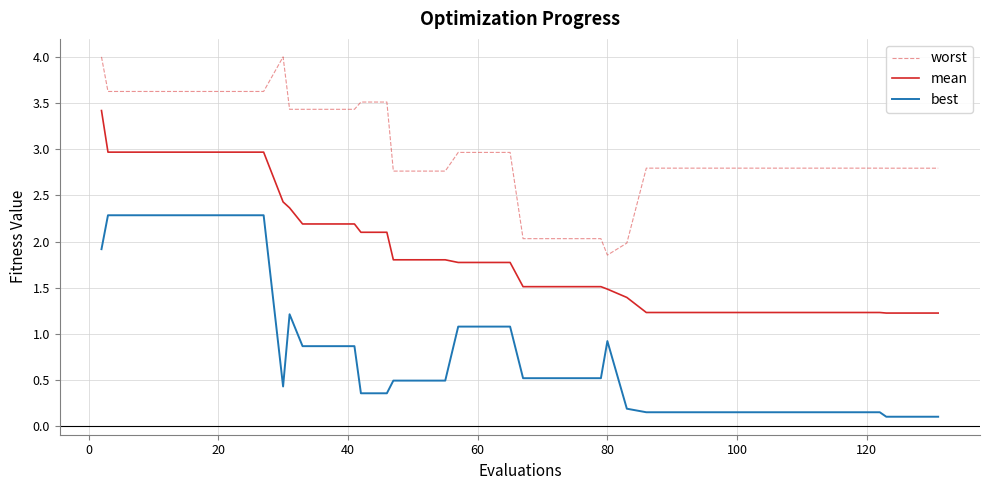

What is the lowest value of the mean series?

1.2